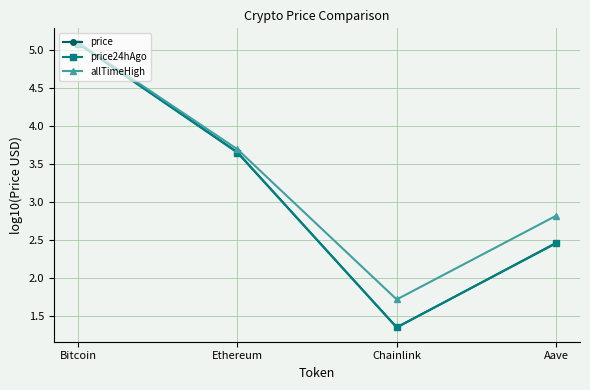

What is the label of the 3rd point from the right?

Ethereum